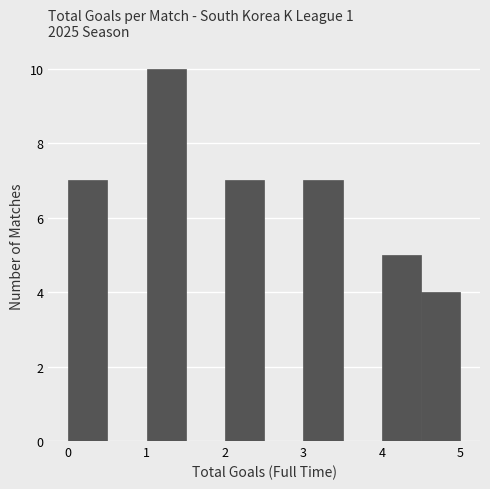

What is the height of the bar covering 0.0 to 0.5 on the x-axis? The values are not printed on the chart, so give them approximately, as read against the axis.

7